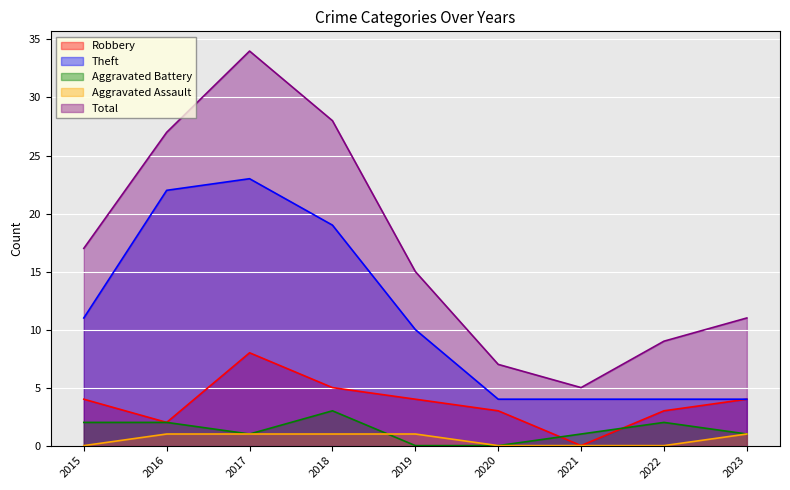

Which series has the largest range (max minus min)?

Total